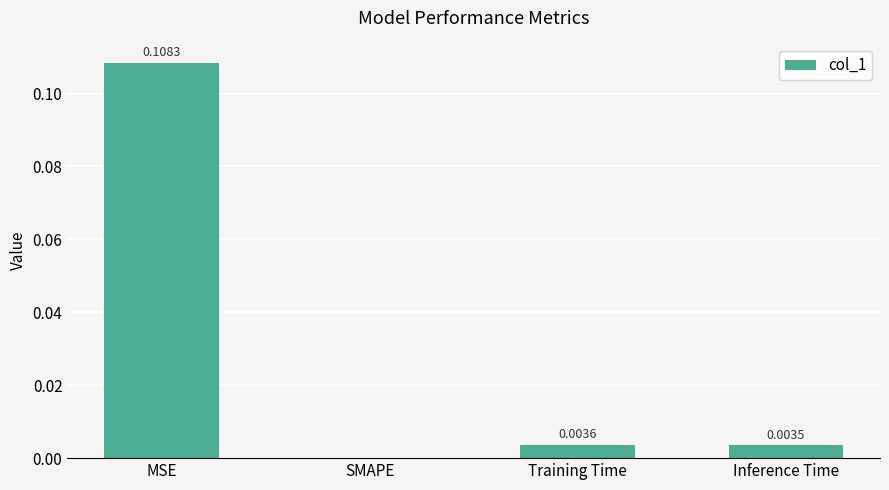

Where is the data nearest to the value 0?

SMAPE